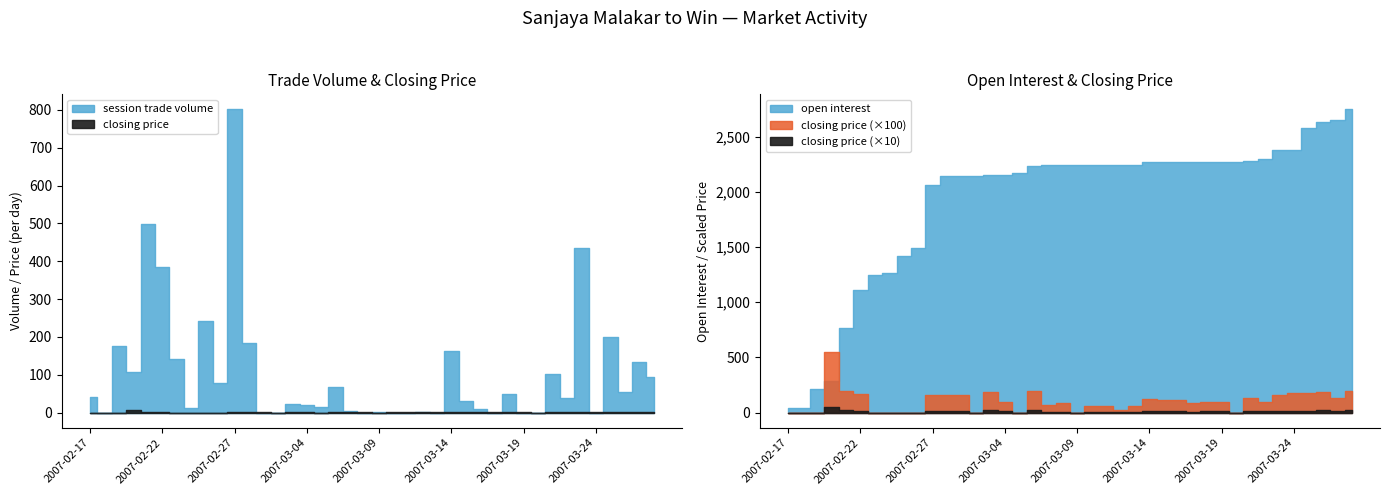

True or false: closing price has more than 0 points higher than both neighbors.

True